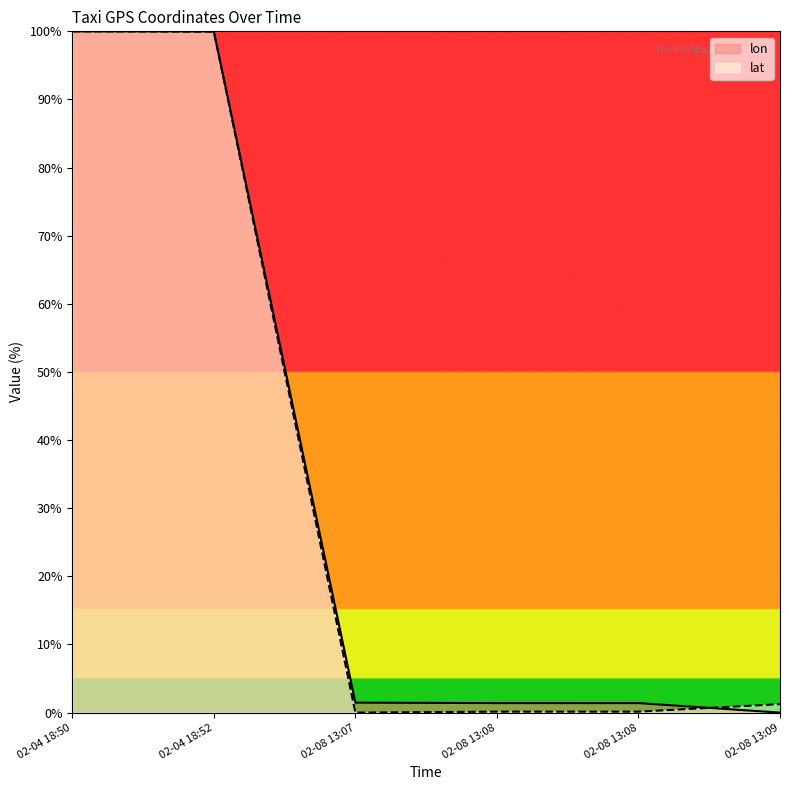

Reading left to right, extract all data points from this chart.

lon: 02-04 18:50=100.0	02-04 18:52=100.0	02-08 13:07=1.5	02-08 13:08=1.4	02-08 13:08=1.4	02-08 13:09=0.0
lat: 02-04 18:50=100.0	02-04 18:52=100.0	02-08 13:07=0.0	02-08 13:08=0.1	02-08 13:08=0.1	02-08 13:09=1.2